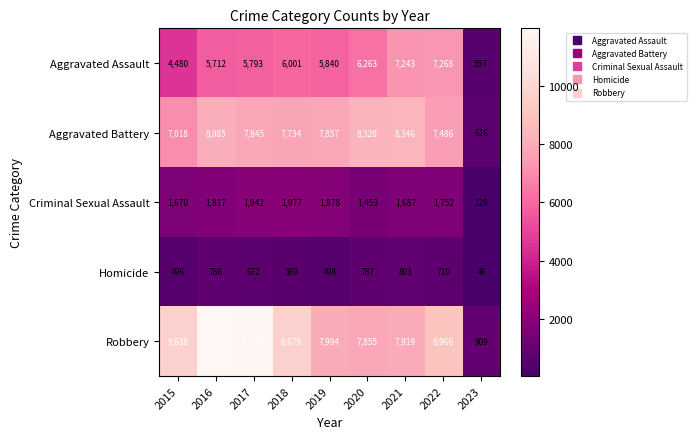

At 2018, list the series in order from largest to smallest.

Robbery, Aggravated Battery, Aggravated Assault, Criminal Sexual Assault, Homicide